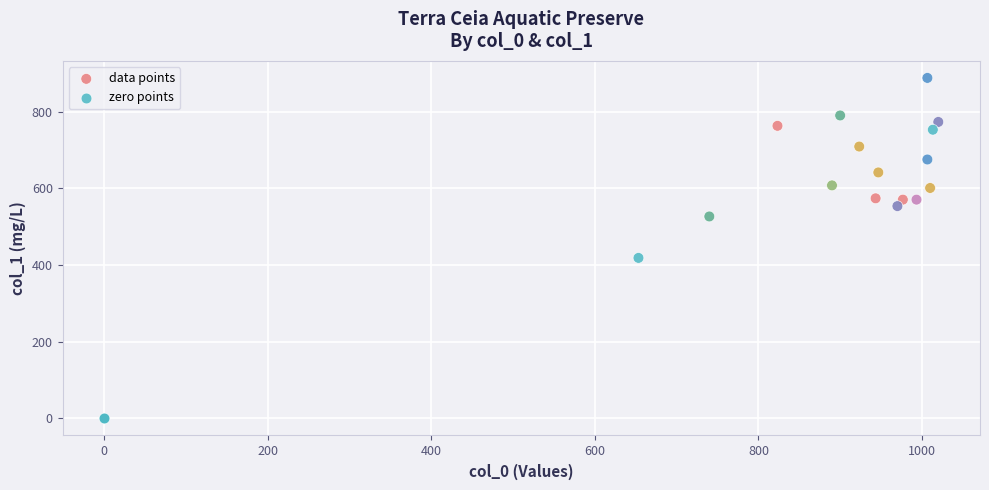

Which series contains the lowest Y value?

zero points